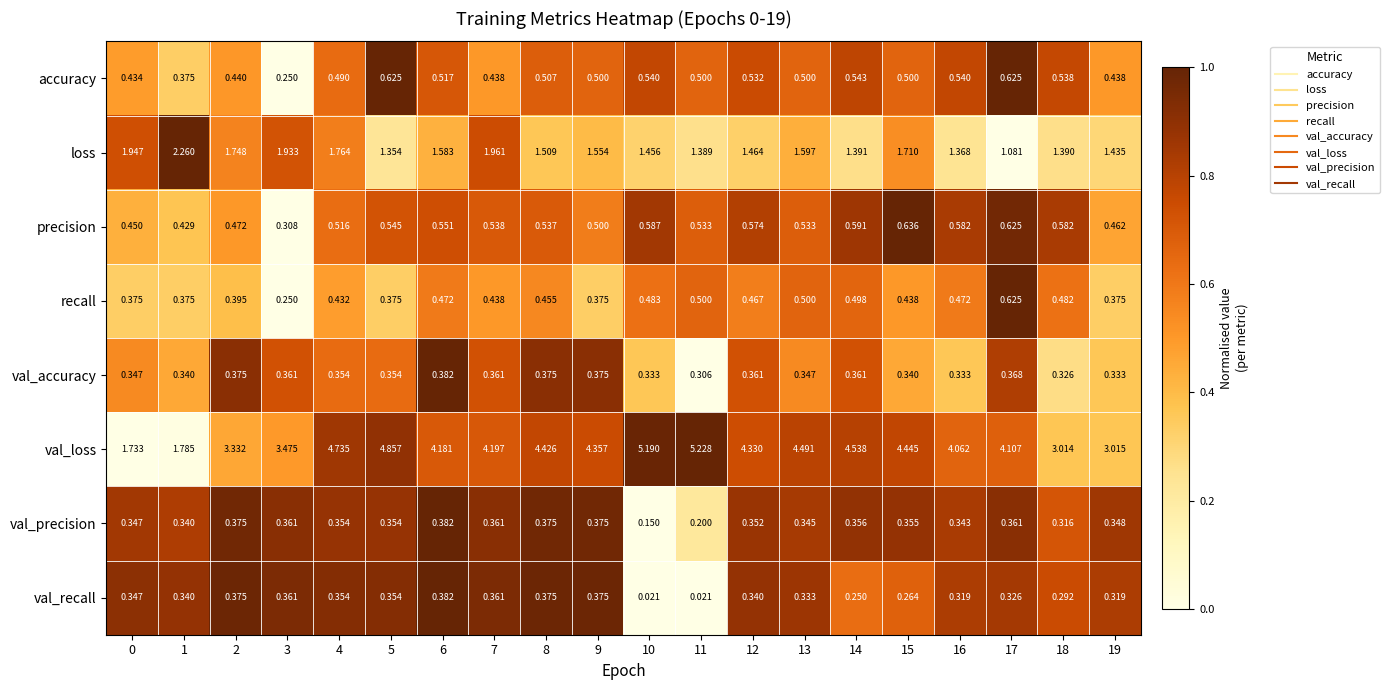

Which series has the largest range (max minus min)?

val_loss